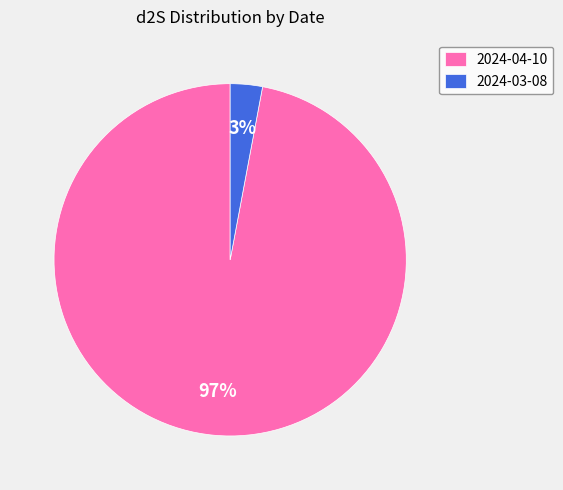

Which slice is the largest?

2024-04-10